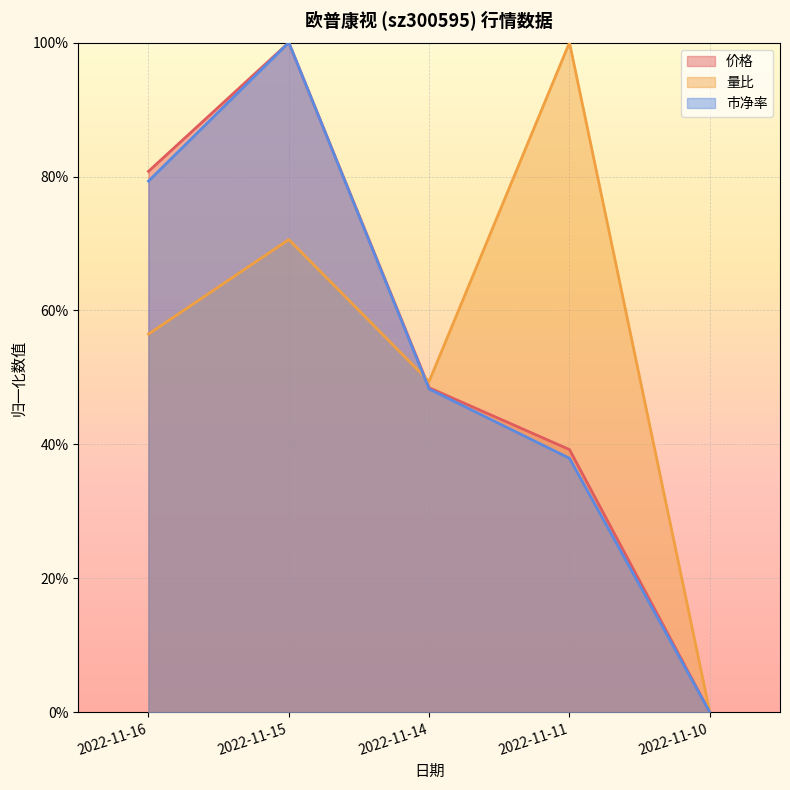

Reading left to right, extract all data points from this chart.

价格: 2022-11-16=0.8	2022-11-15=1.0	2022-11-14=0.5	2022-11-11=0.4	2022-11-10=0.0
量比: 2022-11-16=0.6	2022-11-15=0.7	2022-11-14=0.5	2022-11-11=1.0	2022-11-10=0.0
市净率: 2022-11-16=0.8	2022-11-15=1.0	2022-11-14=0.5	2022-11-11=0.4	2022-11-10=0.0